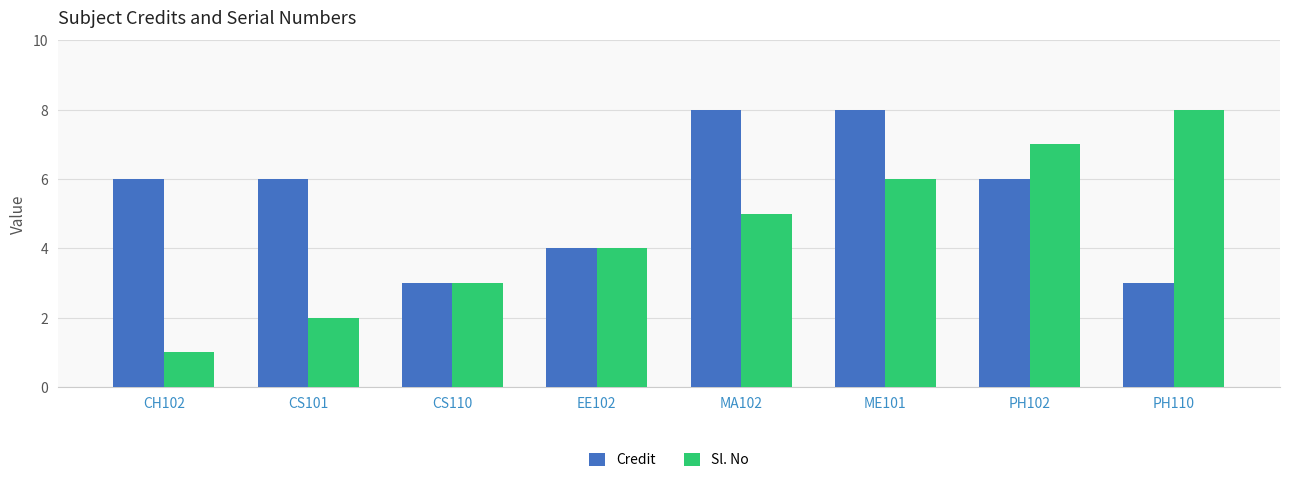

What is the maximum value shown in the chart?

8